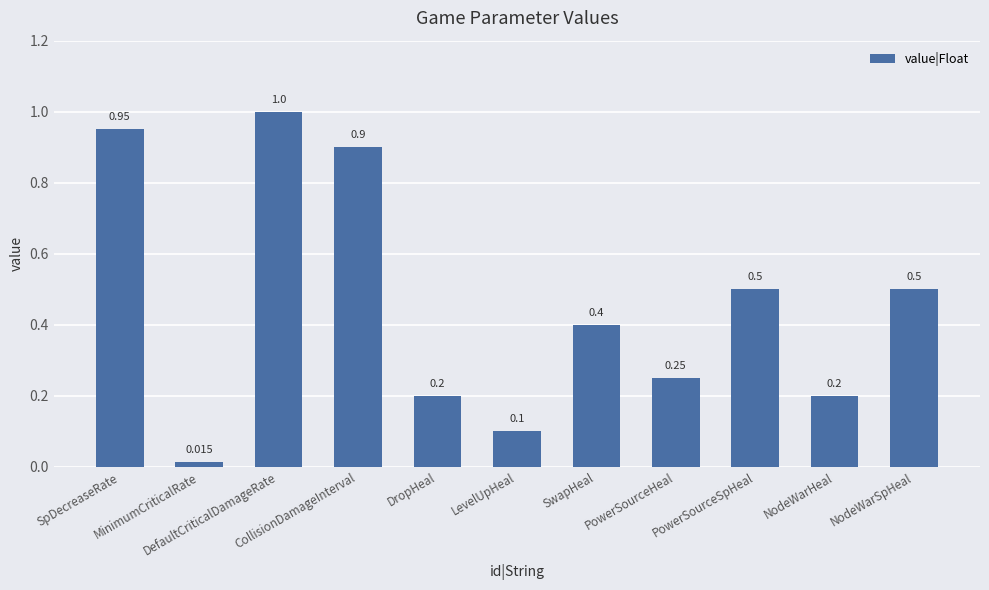

What value does the data have at SwapHeal?

0.4